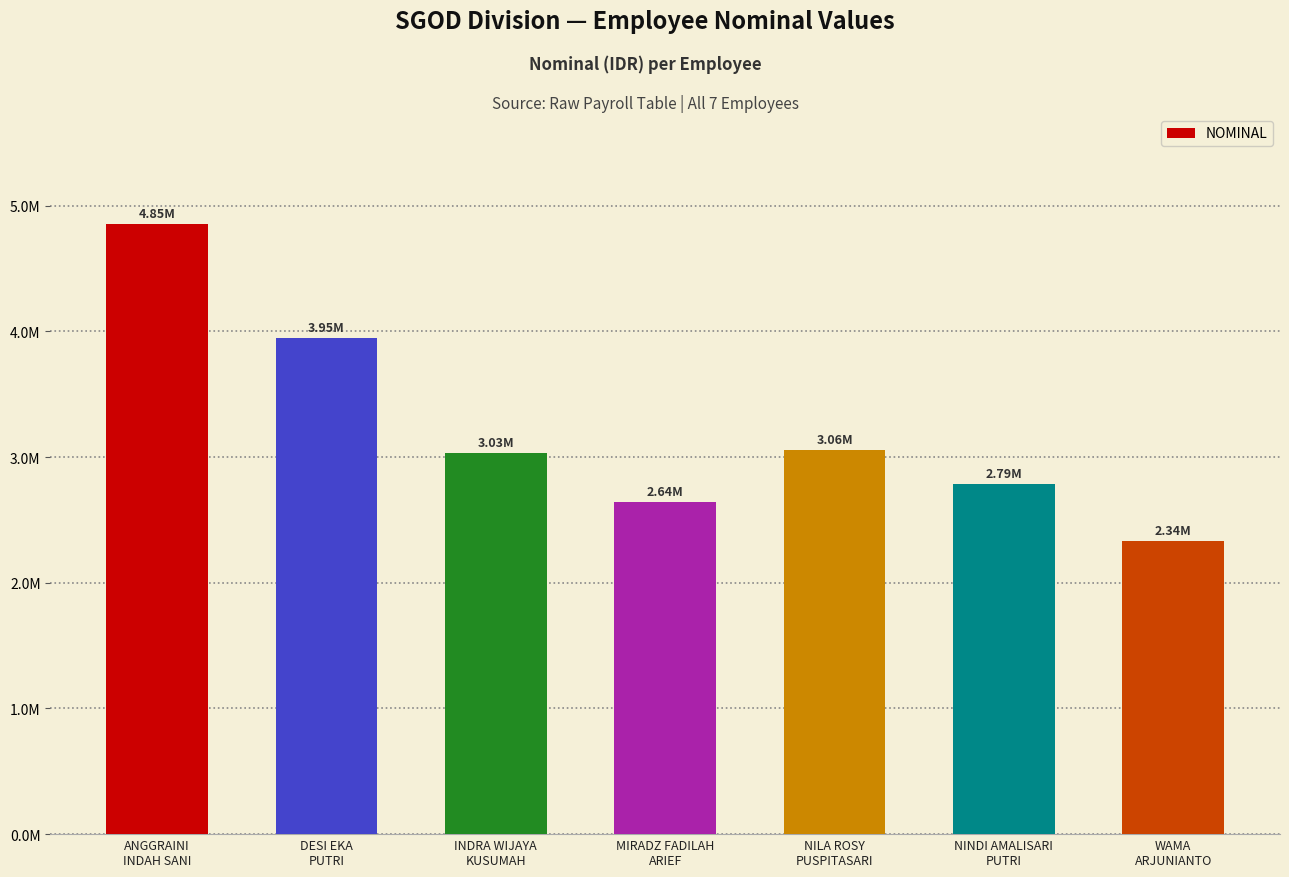

How many data points are above 3030191?

3